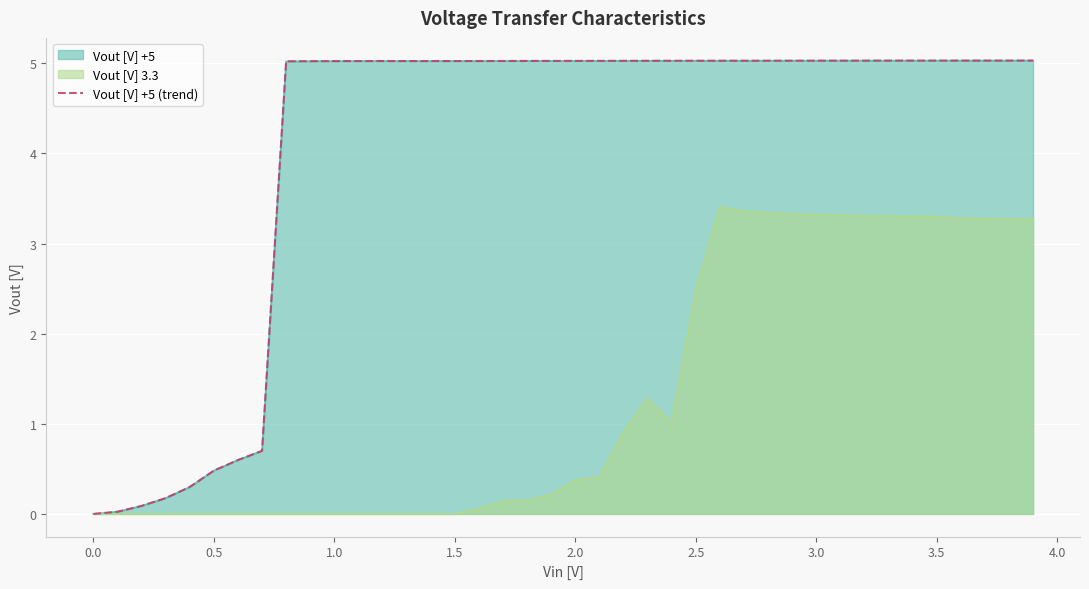

What is the value of the 32nd point from the left?

5.0